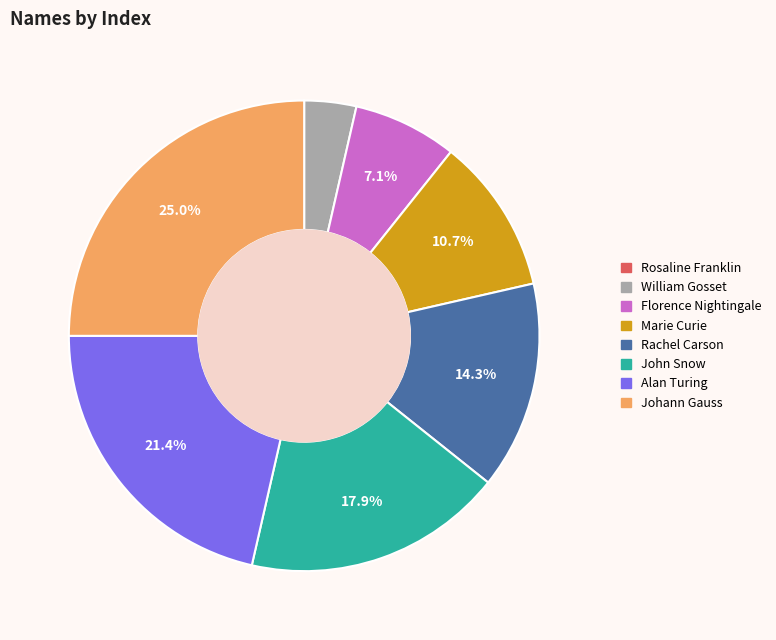

Do John Snow and William Gosset together represent more than half of the pie?

No